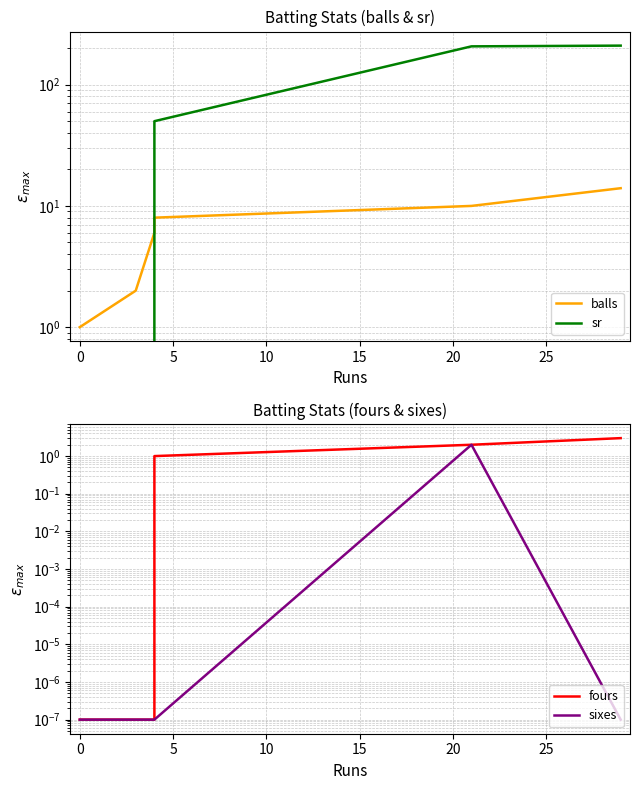

How many values in the balls series are below 8?

3